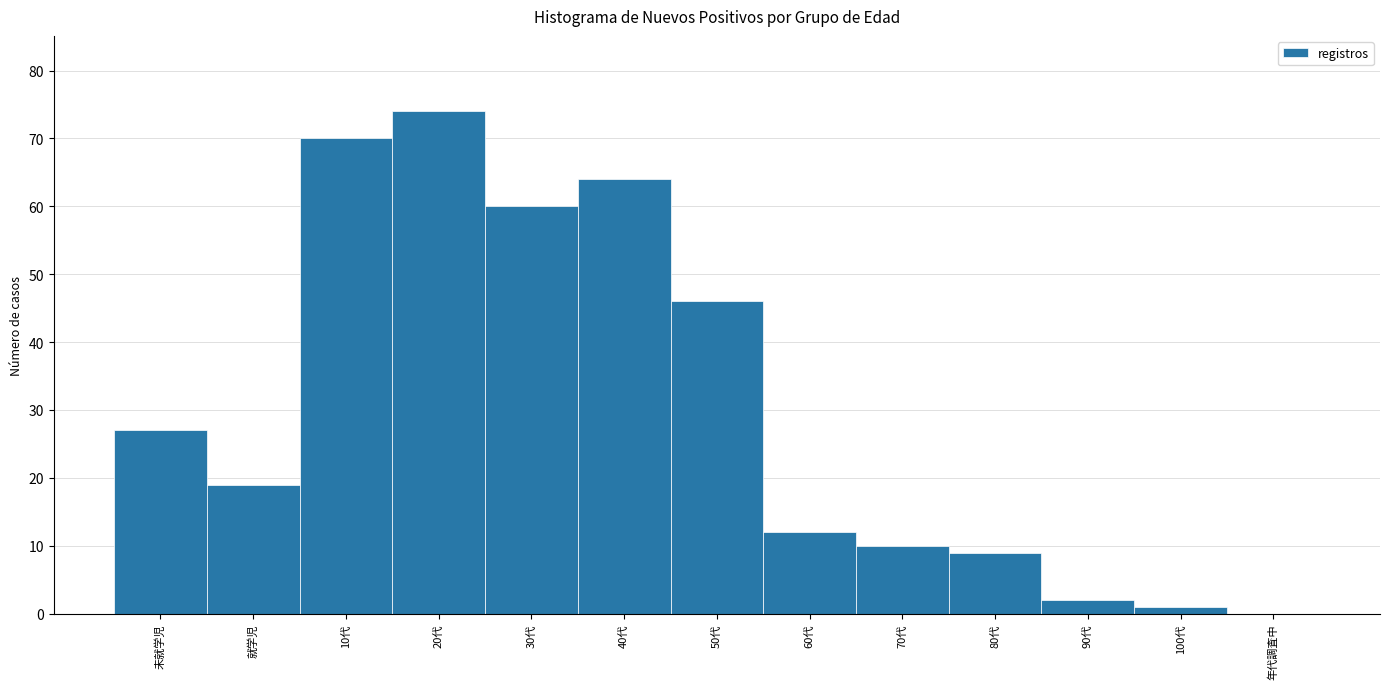

Reading left to right, list all the values displayed in this chart.

未就学児=27	就学児=19	10代=70	20代=74	30代=60	40代=64	50代=46	60代=12	70代=10	80代=9	90代=2	100代=1	年代調査中=0